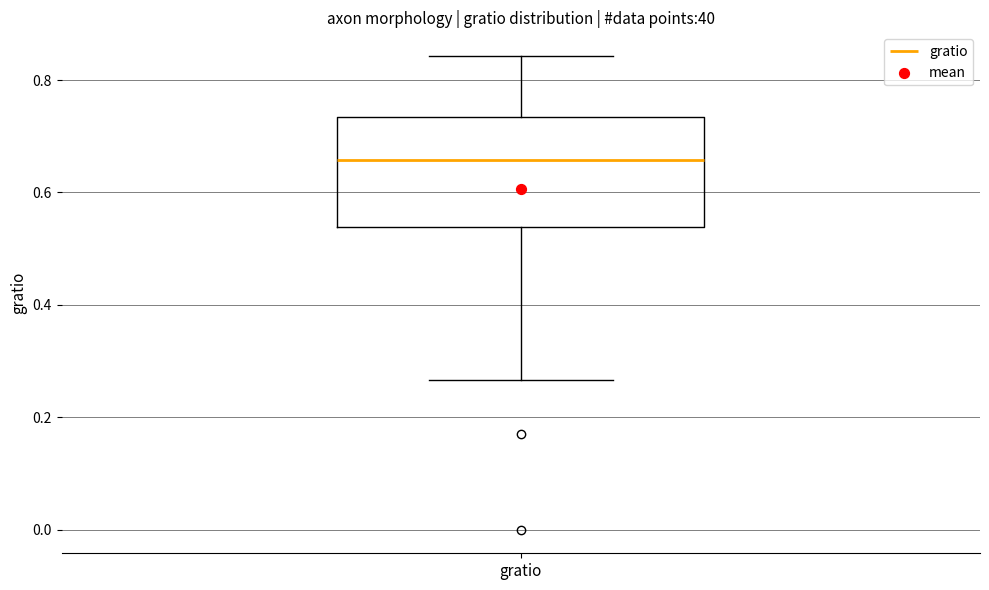

Where does the upper whisker of the box for gratio end on the y-axis? The values are not printed on the chart, so give them approximately, as read against the axis.

0.84